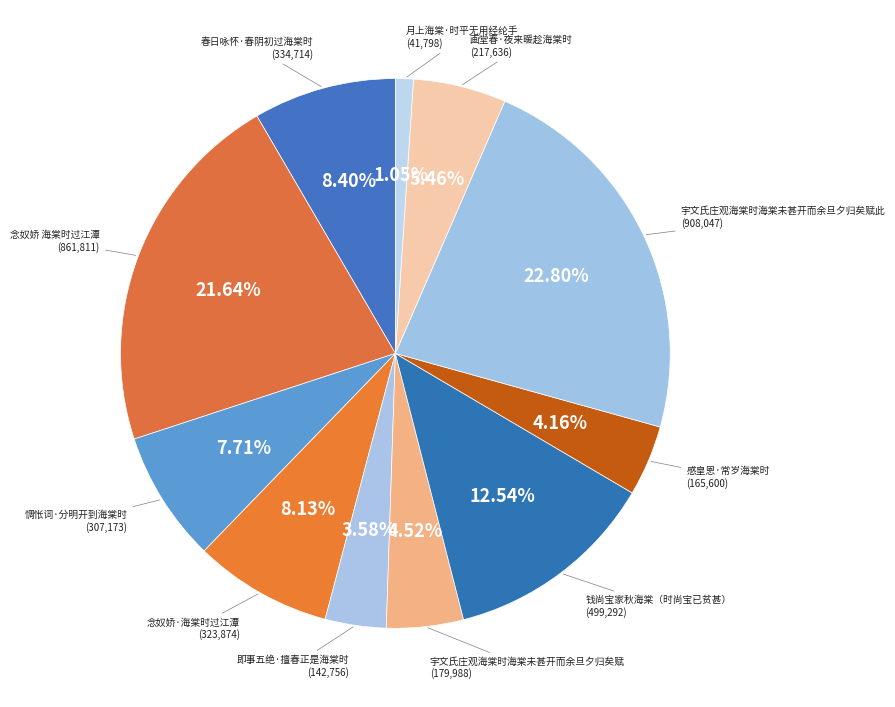

Count the number of slices in the pie.

11